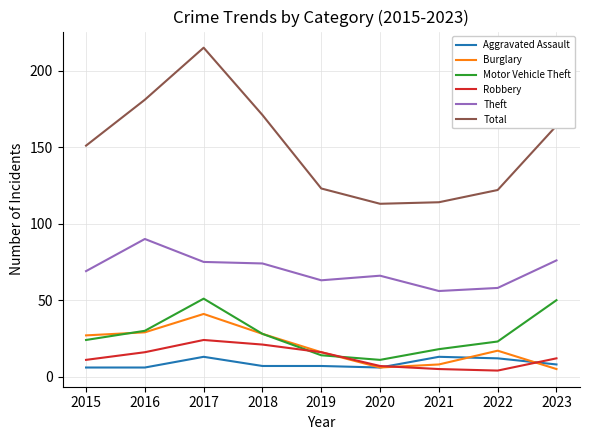

Reading left to right, transcribe all the data shown in this chart.

Aggravated Assault: 2015=6	2016=6	2017=13	2018=7	2019=7	2020=6	2021=13	2022=12	2023=8
Burglary: 2015=27	2016=29	2017=41	2018=28	2019=16	2020=6	2021=8	2022=17	2023=5
Motor Vehicle Theft: 2015=24	2016=30	2017=51	2018=28	2019=14	2020=11	2021=18	2022=23	2023=50
Robbery: 2015=11	2016=16	2017=24	2018=21	2019=16	2020=7	2021=5	2022=4	2023=12
Theft: 2015=69	2016=90	2017=75	2018=74	2019=63	2020=66	2021=56	2022=58	2023=76
Total: 2015=151	2016=181	2017=215	2018=171	2019=123	2020=113	2021=114	2022=122	2023=164